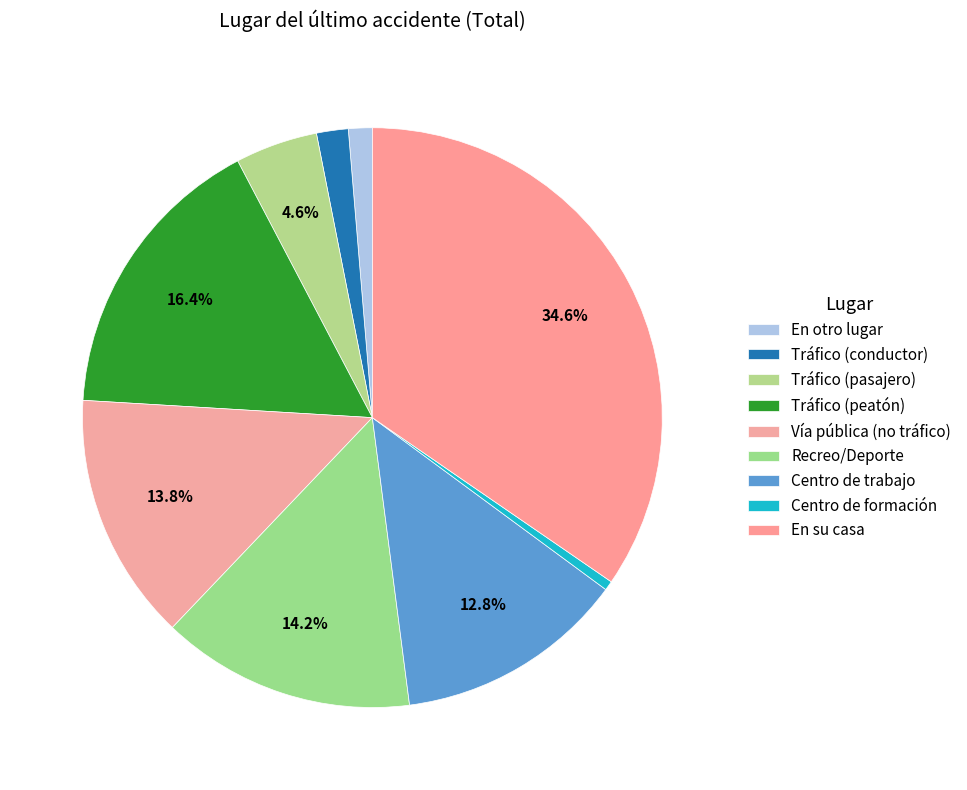

How many slices are in this pie chart?

9